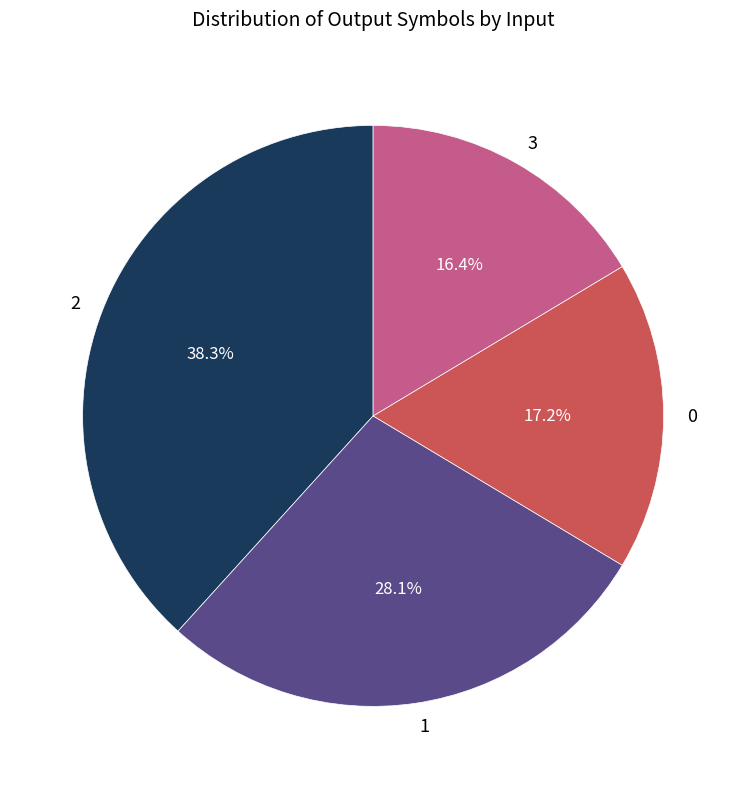

Which category has the biggest portion of the pie?

2